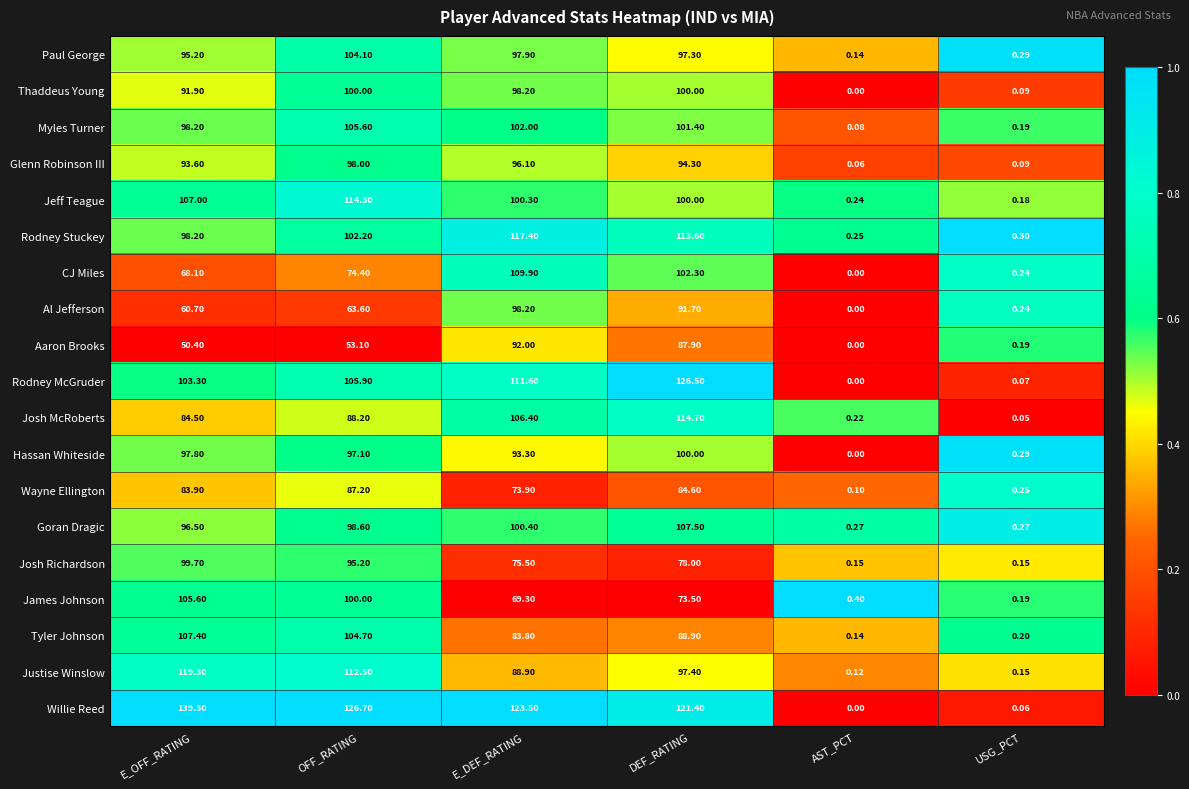

Which series has the largest total across all categories?

Willie Reed